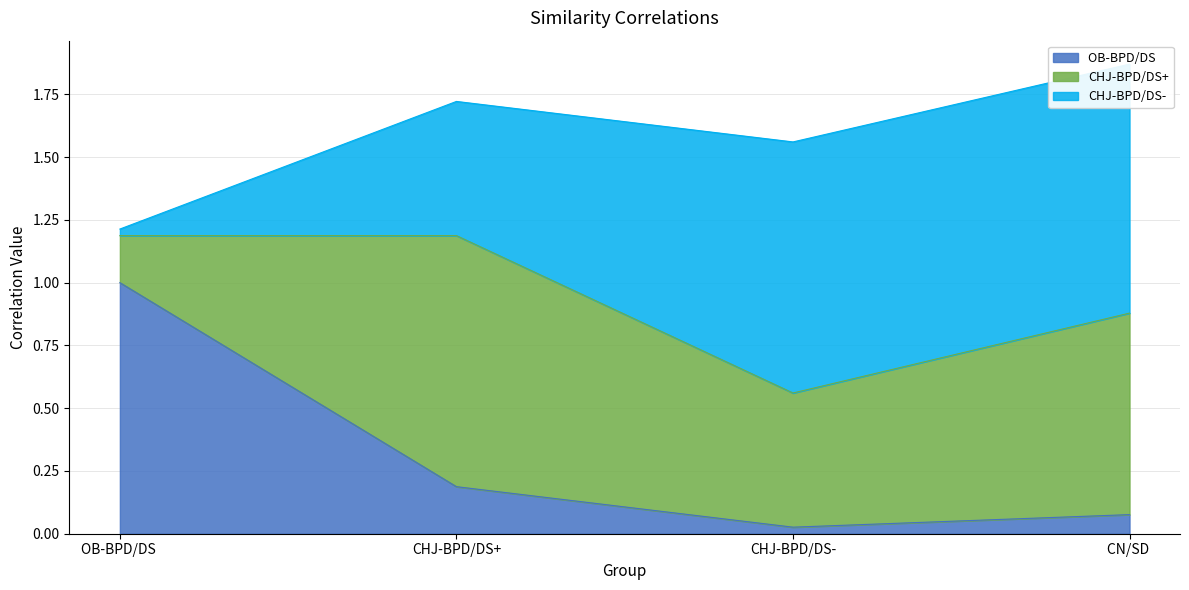

What is the difference between the second highest and second lowest values in the OB-BPD/DS  series?

0.1